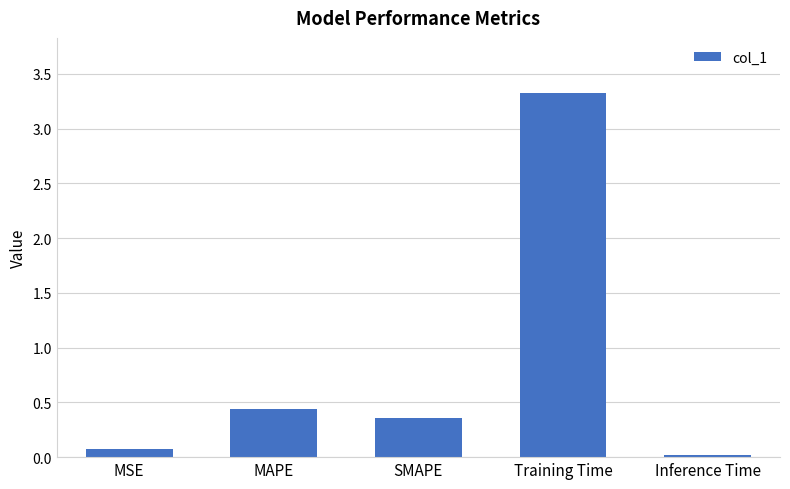

List the labels in order of value, largest first.

Training Time, MAPE, SMAPE, MSE, Inference Time